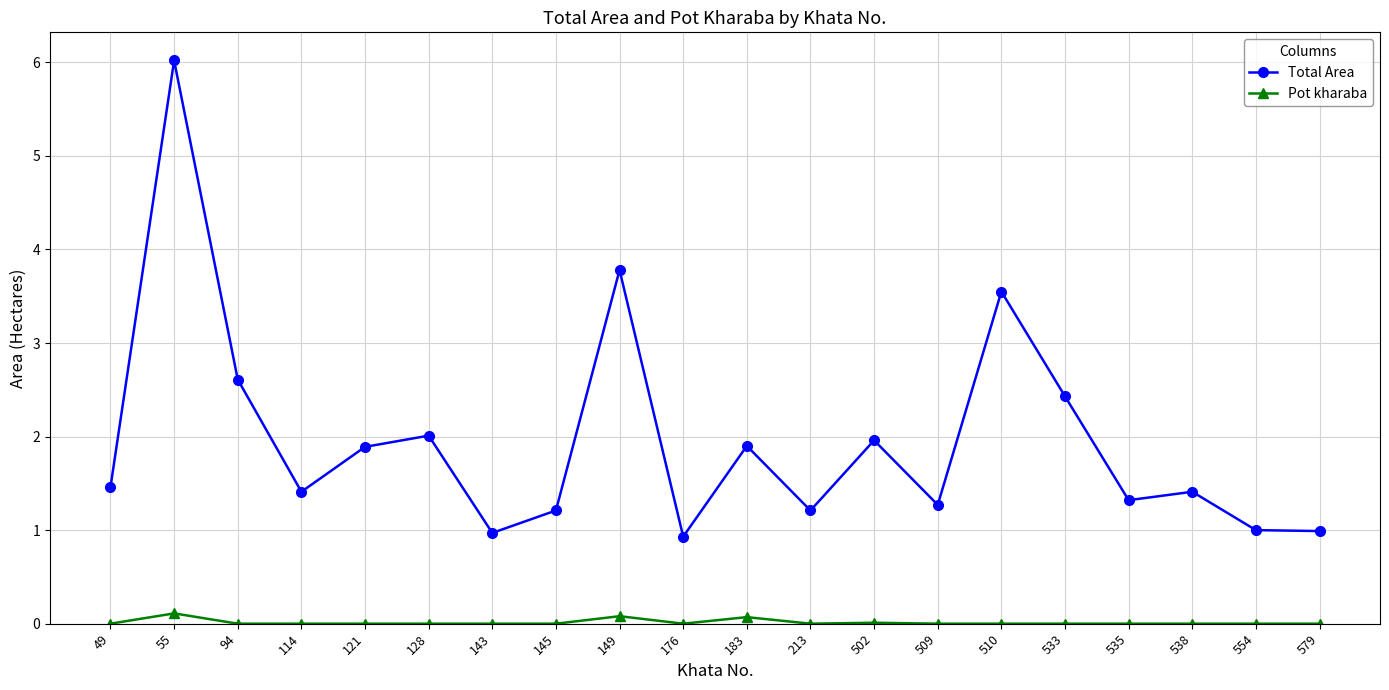

How many lines are shown in the chart?

2